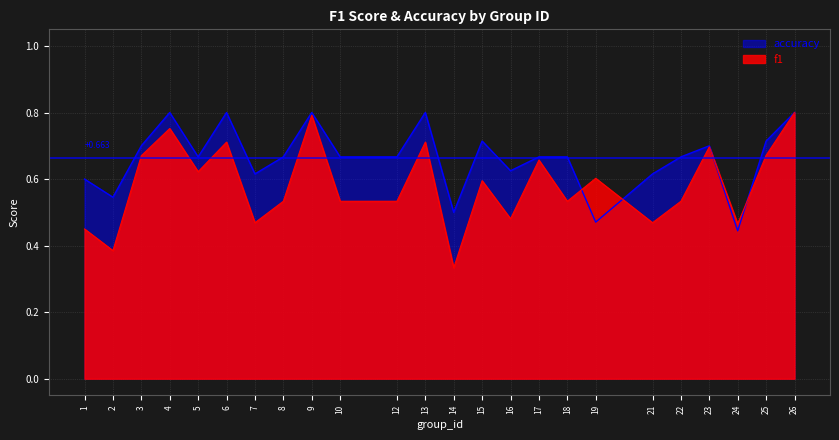

What is the maximum value for f1?

0.8